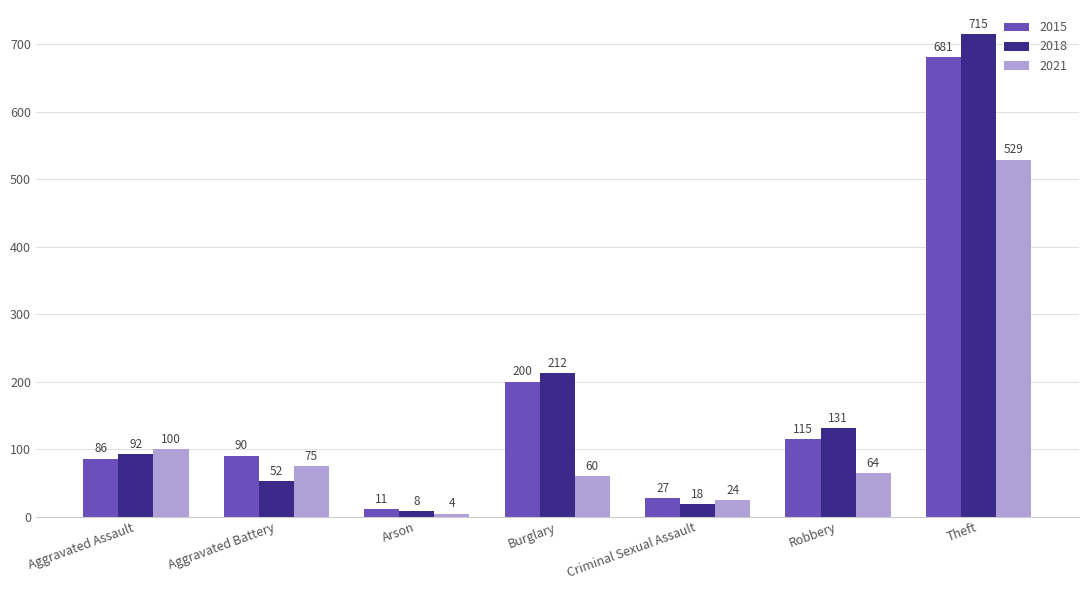

Rank the series at Burglary from highest to lowest value.

2018, 2015, 2021